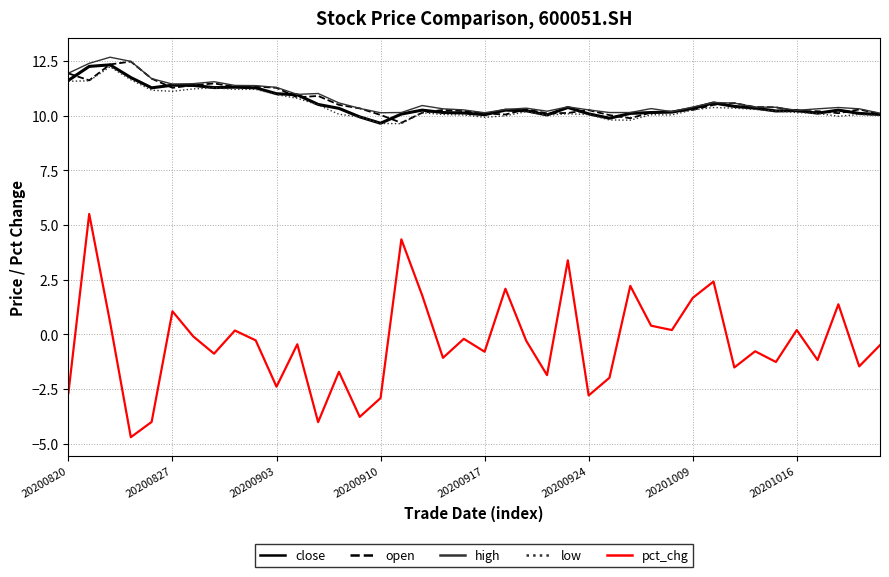

Which series has the largest range (max minus min)?

pct_chg